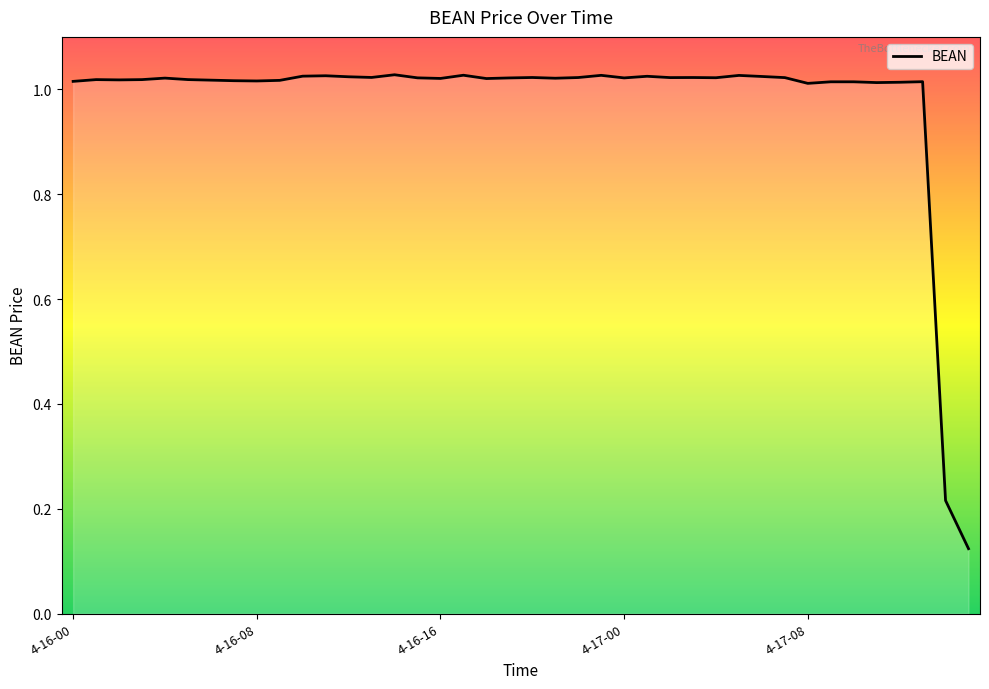

What is the difference between the maximum and minimum values?

0.9